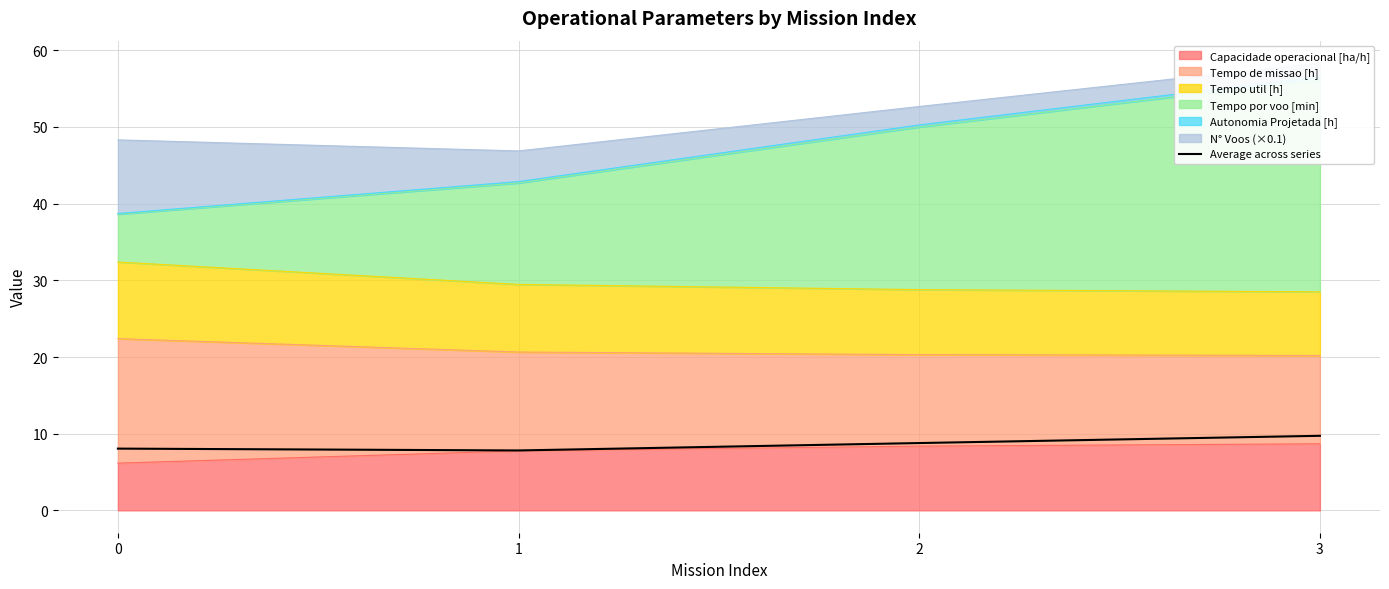

What is the minimum value shown in the chart?

7.8